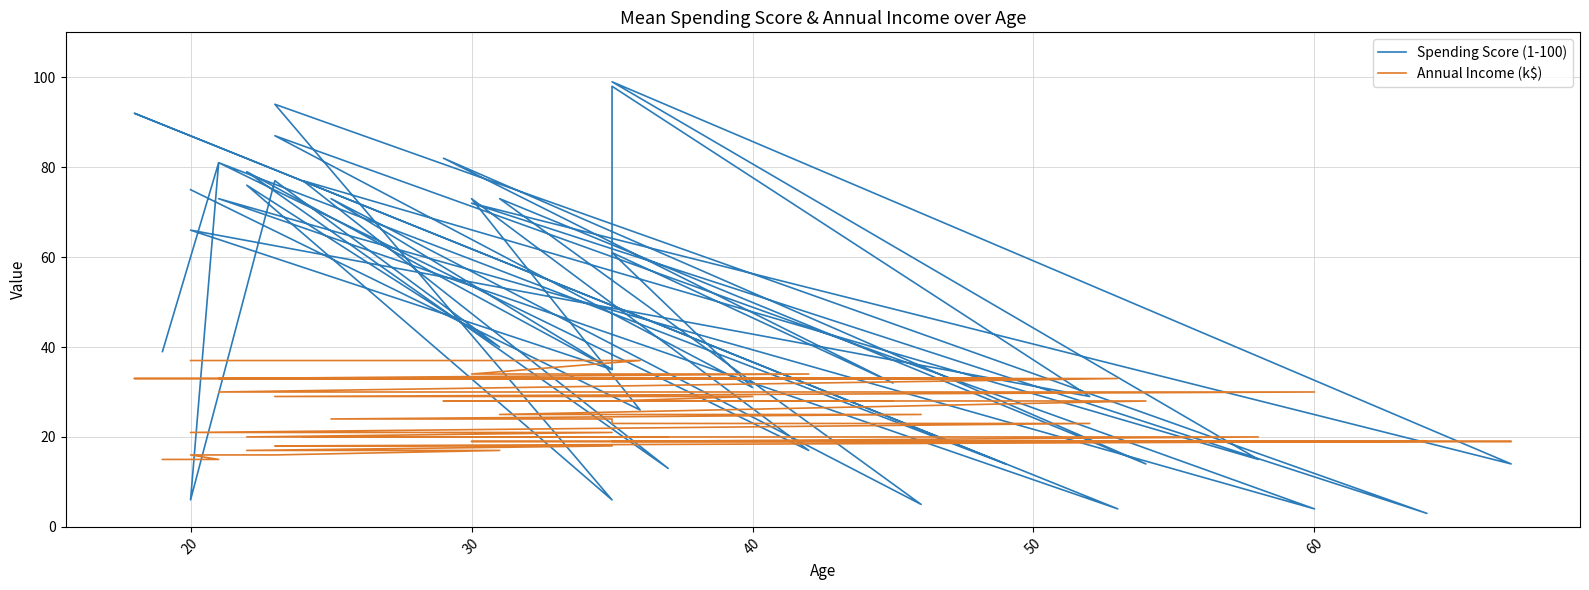

How many lines are shown in the chart?

2